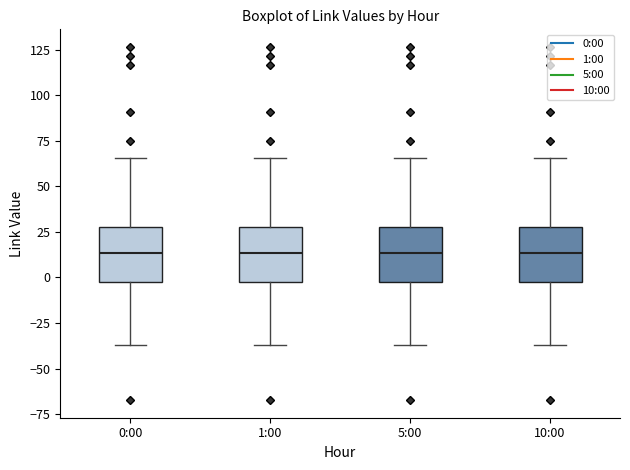

Reading left to right, read every box against the y-axis: the position of its median line, the range the box covers, and the ends of its whiskers. The values are not printed on the chart, so give them approximately, as read against the axis.

0:00: median 15, box -5 to 30, whiskers -35 to 65
1:00: median 15, box -5 to 30, whiskers -35 to 65
5:00: median 15, box -5 to 30, whiskers -35 to 65
10:00: median 15, box -5 to 30, whiskers -35 to 65